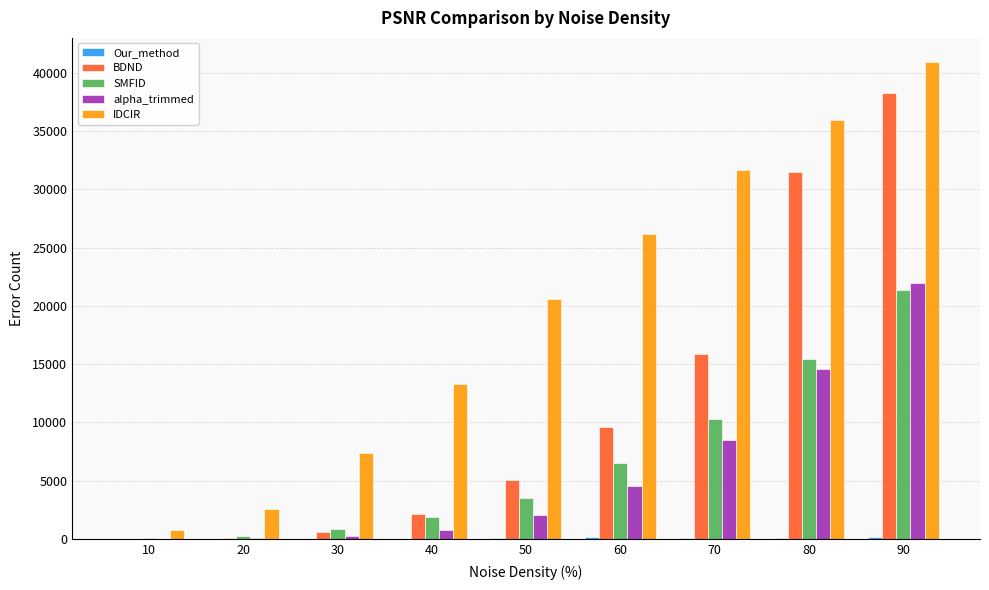

The SMFID series shows 8864 at 90. True or false?

False